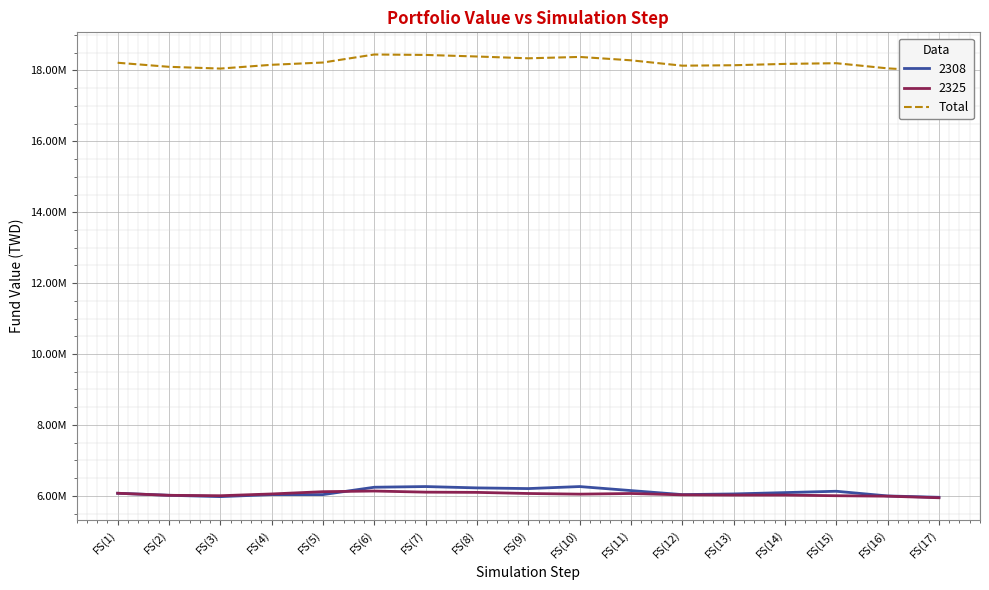

The chart shows a value of 18146338.5 at FS(13). True or false?

True